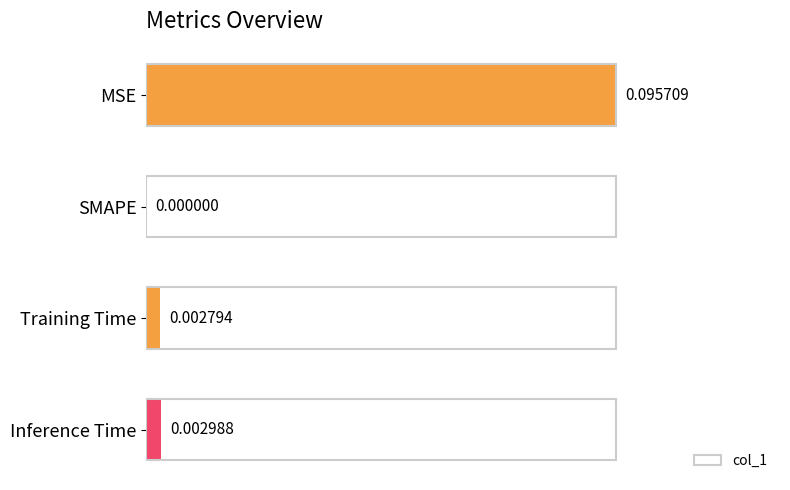

At which category does the chart reach its peak across all series?

MSE